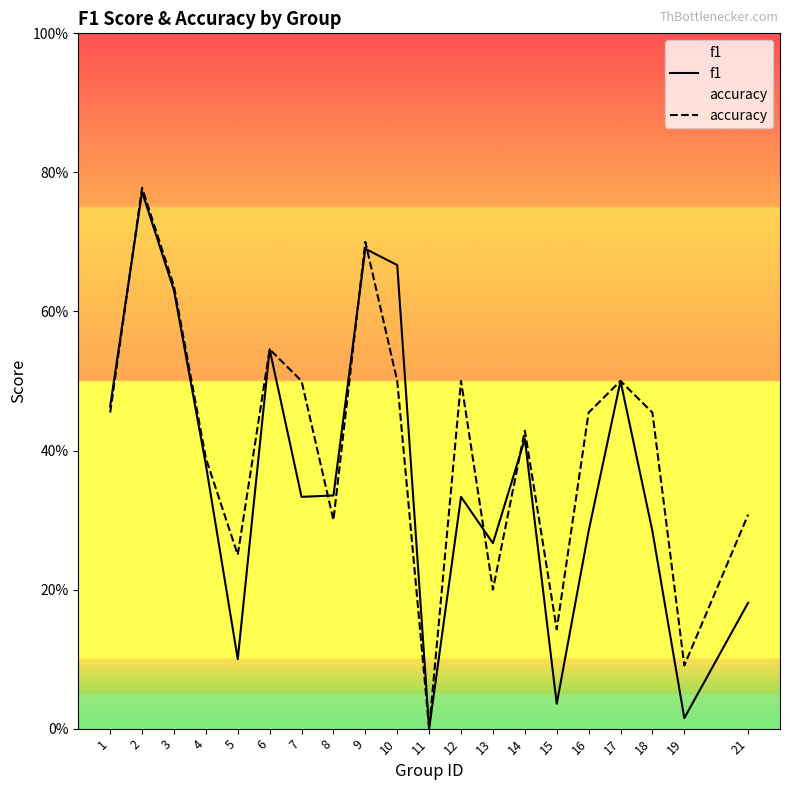

The value of f1 at 1 is 0.5. True or false?

True